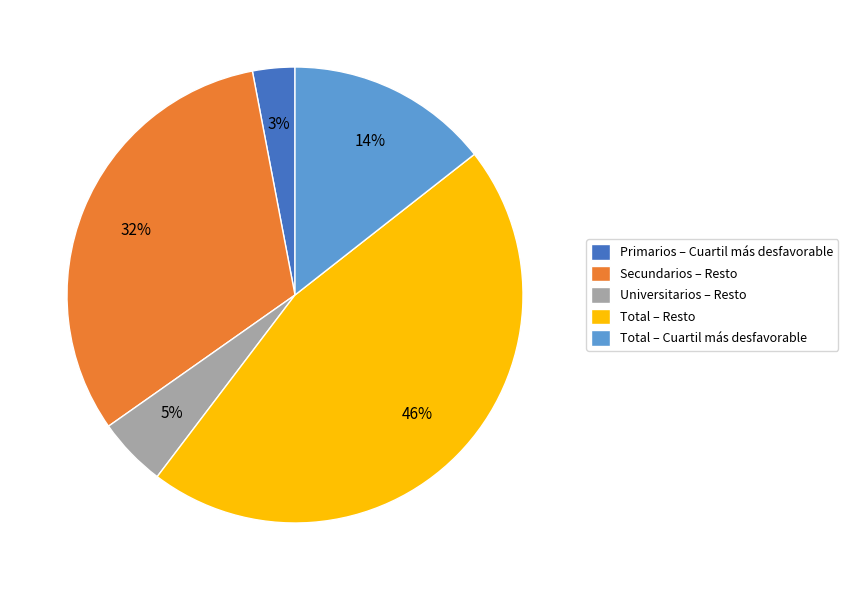

Do Universitarios – Resto and Primarios – Cuartil más desfavorable together represent more than half of the pie?

No